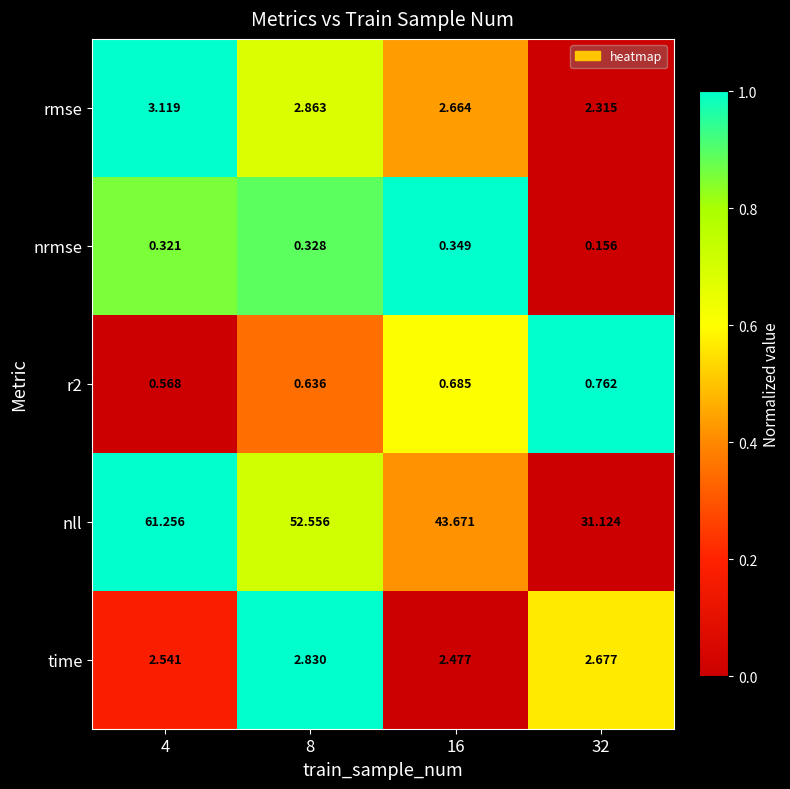

Is the value of nll at 4 greater than the value of r2 at 16?

Yes